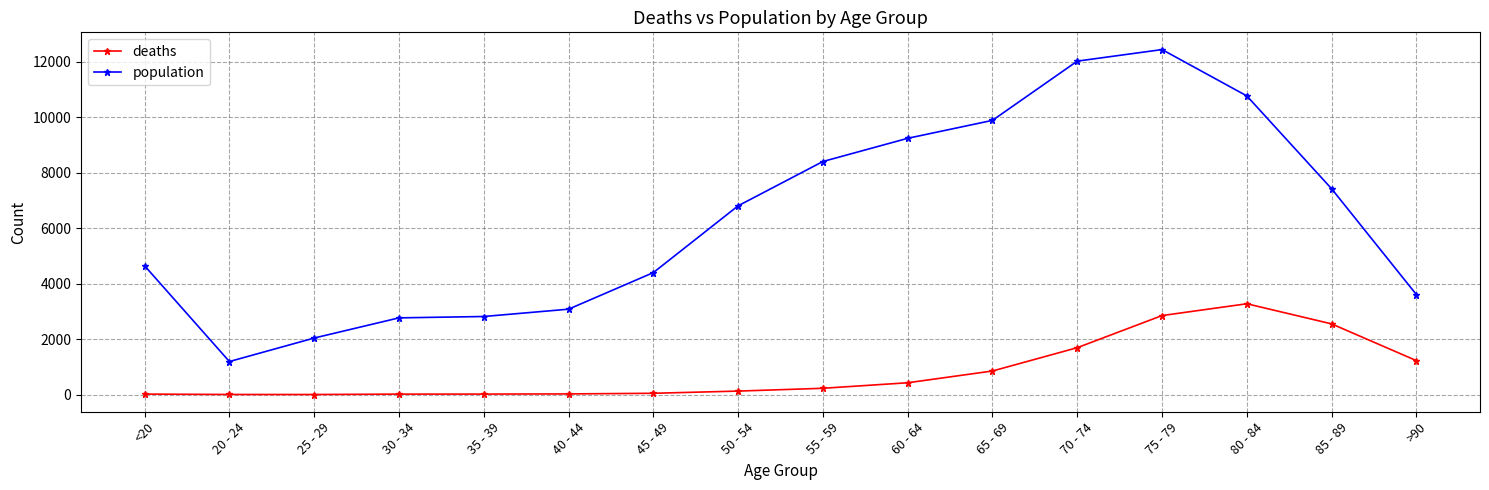

True or false: population has more than 2 points higher than both neighbors.

False